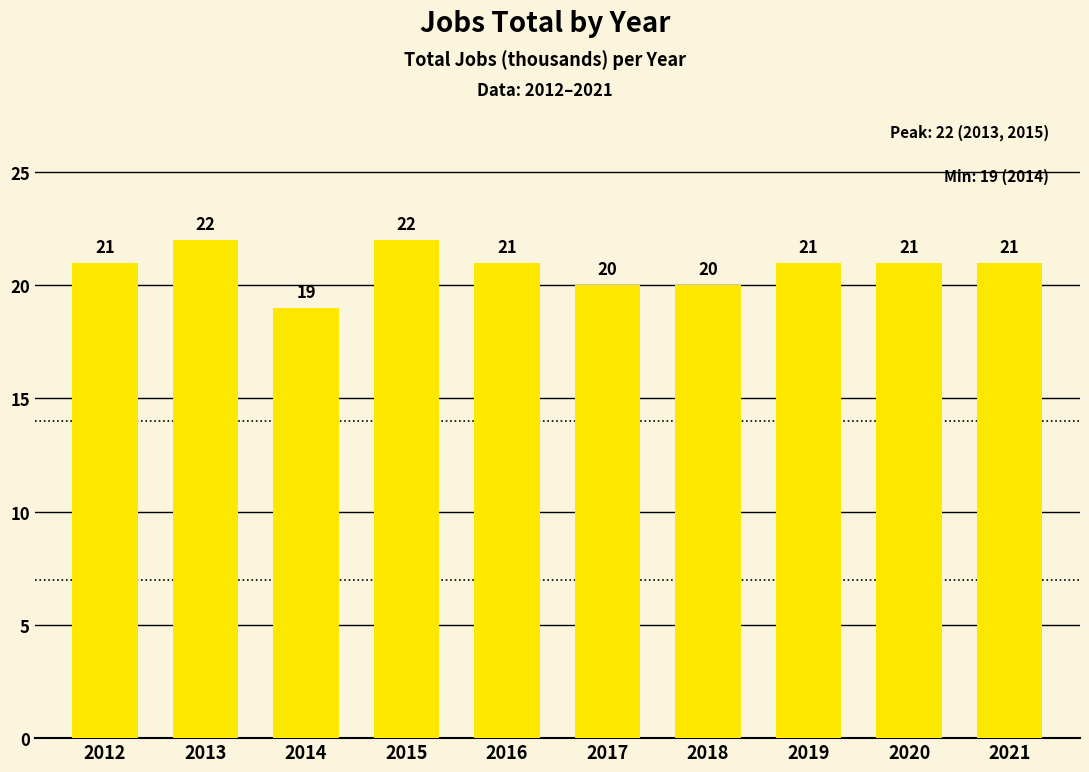

What is the change in value from 2015 to 2019?

-1